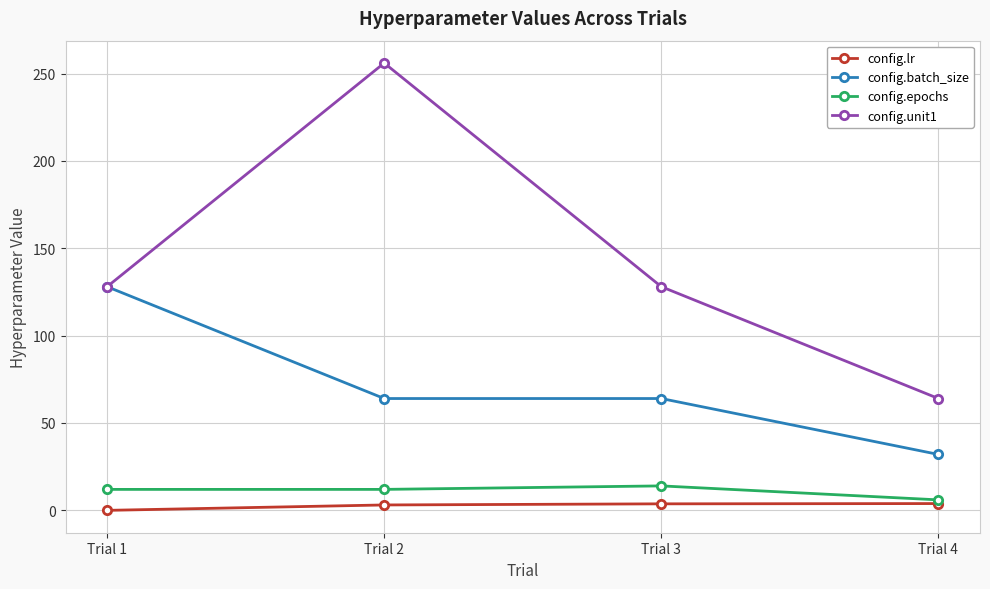

Does the chart have visible grid lines?

Yes